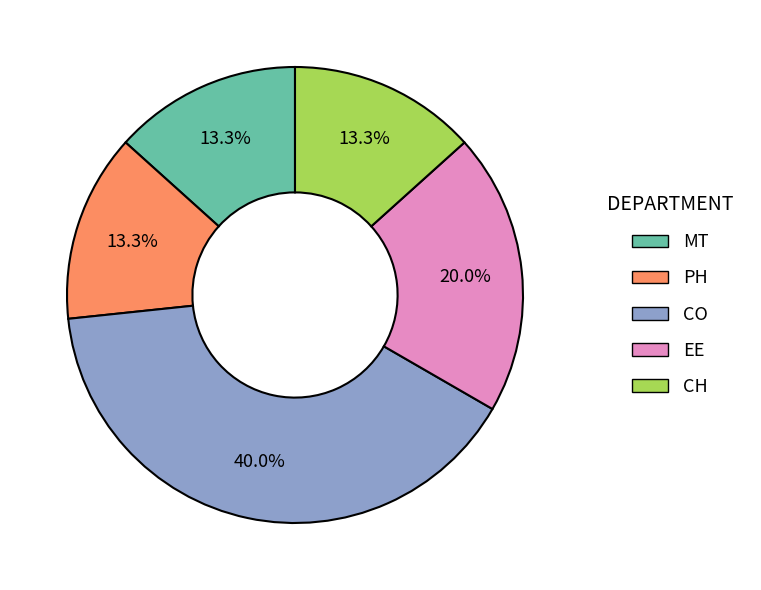

Which slice is the largest?

CO